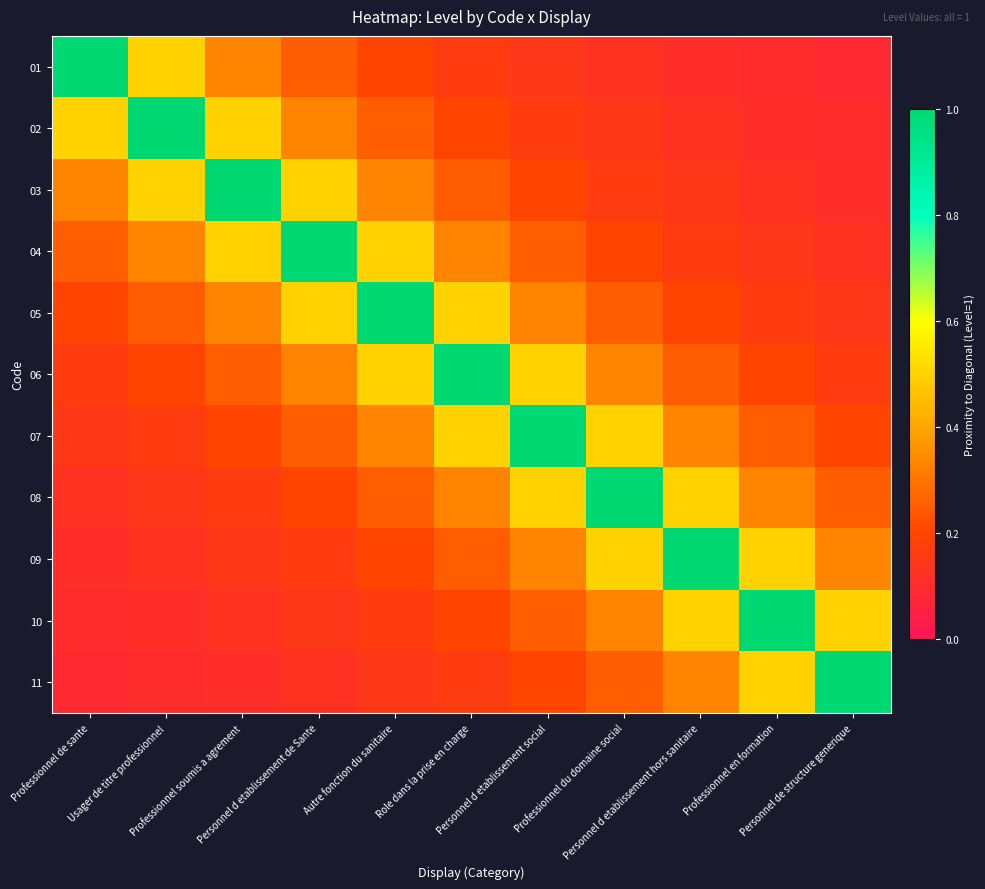

Reading right to left, transcribe all the data shown in this chart.

01: Personnel de structure generique=0.1	Professionnel en formation=0.1	Personnel d etablissement hors sanitaire=0.1	Professionnel du domaine social=0.1	Personnel d etablissement social=0.1	Role dans la prise en charge=0.2	Autre fonction du sanitaire=0.2	Personnel d etablissement de Sante=0.2	Professionnel soumis a agrement=0.3	Usager de titre professionnel=0.5	Professionnel de sante=1.0
02: Personnel de structure generique=0.1	Professionnel en formation=0.1	Personnel d etablissement hors sanitaire=0.1	Professionnel du domaine social=0.1	Personnel d etablissement social=0.2	Role dans la prise en charge=0.2	Autre fonction du sanitaire=0.2	Personnel d etablissement de Sante=0.3	Professionnel soumis a agrement=0.5	Usager de titre professionnel=1.0	Professionnel de sante=0.5
03: Personnel de structure generique=0.1	Professionnel en formation=0.1	Personnel d etablissement hors sanitaire=0.1	Professionnel du domaine social=0.2	Personnel d etablissement social=0.2	Role dans la prise en charge=0.2	Autre fonction du sanitaire=0.3	Personnel d etablissement de Sante=0.5	Professionnel soumis a agrement=1.0	Usager de titre professionnel=0.5	Professionnel de sante=0.3
04: Personnel de structure generique=0.1	Professionnel en formation=0.1	Personnel d etablissement hors sanitaire=0.2	Professionnel du domaine social=0.2	Personnel d etablissement social=0.2	Role dans la prise en charge=0.3	Autre fonction du sanitaire=0.5	Personnel d etablissement de Sante=1.0	Professionnel soumis a agrement=0.5	Usager de titre professionnel=0.3	Professionnel de sante=0.2
05: Personnel de structure generique=0.1	Professionnel en formation=0.2	Personnel d etablissement hors sanitaire=0.2	Professionnel du domaine social=0.2	Personnel d etablissement social=0.3	Role dans la prise en charge=0.5	Autre fonction du sanitaire=1.0	Personnel d etablissement de Sante=0.5	Professionnel soumis a agrement=0.3	Usager de titre professionnel=0.2	Professionnel de sante=0.2
06: Personnel de structure generique=0.2	Professionnel en formation=0.2	Personnel d etablissement hors sanitaire=0.2	Professionnel du domaine social=0.3	Personnel d etablissement social=0.5	Role dans la prise en charge=1.0	Autre fonction du sanitaire=0.5	Personnel d etablissement de Sante=0.3	Professionnel soumis a agrement=0.2	Usager de titre professionnel=0.2	Professionnel de sante=0.2
07: Personnel de structure generique=0.2	Professionnel en formation=0.2	Personnel d etablissement hors sanitaire=0.3	Professionnel du domaine social=0.5	Personnel d etablissement social=1.0	Role dans la prise en charge=0.5	Autre fonction du sanitaire=0.3	Personnel d etablissement de Sante=0.2	Professionnel soumis a agrement=0.2	Usager de titre professionnel=0.2	Professionnel de sante=0.1
08: Personnel de structure generique=0.2	Professionnel en formation=0.3	Personnel d etablissement hors sanitaire=0.5	Professionnel du domaine social=1.0	Personnel d etablissement social=0.5	Role dans la prise en charge=0.3	Autre fonction du sanitaire=0.2	Personnel d etablissement de Sante=0.2	Professionnel soumis a agrement=0.2	Usager de titre professionnel=0.1	Professionnel de sante=0.1
09: Personnel de structure generique=0.3	Professionnel en formation=0.5	Personnel d etablissement hors sanitaire=1.0	Professionnel du domaine social=0.5	Personnel d etablissement social=0.3	Role dans la prise en charge=0.2	Autre fonction du sanitaire=0.2	Personnel d etablissement de Sante=0.2	Professionnel soumis a agrement=0.1	Usager de titre professionnel=0.1	Professionnel de sante=0.1
10: Personnel de structure generique=0.5	Professionnel en formation=1.0	Personnel d etablissement hors sanitaire=0.5	Professionnel du domaine social=0.3	Personnel d etablissement social=0.2	Role dans la prise en charge=0.2	Autre fonction du sanitaire=0.2	Personnel d etablissement de Sante=0.1	Professionnel soumis a agrement=0.1	Usager de titre professionnel=0.1	Professionnel de sante=0.1
11: Personnel de structure generique=1.0	Professionnel en formation=0.5	Personnel d etablissement hors sanitaire=0.3	Professionnel du domaine social=0.2	Personnel d etablissement social=0.2	Role dans la prise en charge=0.2	Autre fonction du sanitaire=0.1	Personnel d etablissement de Sante=0.1	Professionnel soumis a agrement=0.1	Usager de titre professionnel=0.1	Professionnel de sante=0.1